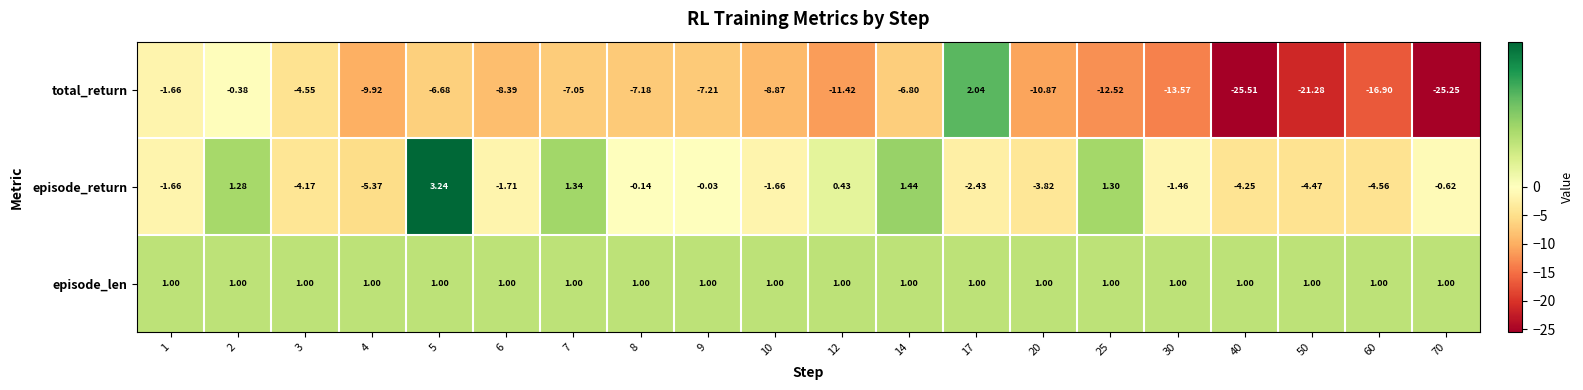

What is the total value across all series at 70?

-24.9